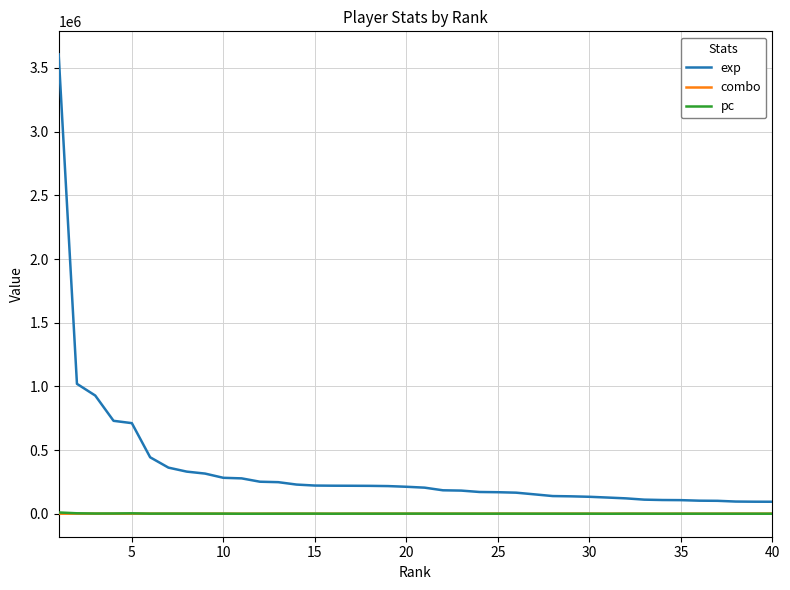

What is the greatest value displayed?

3607088